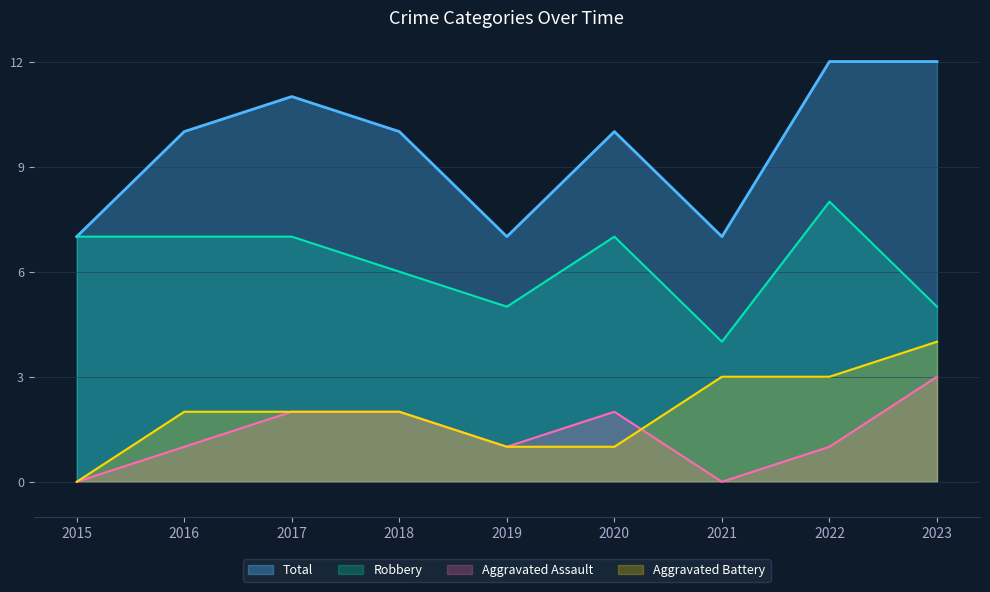

What is the difference between the maximum and minimum values in the Aggravated Battery series?

4